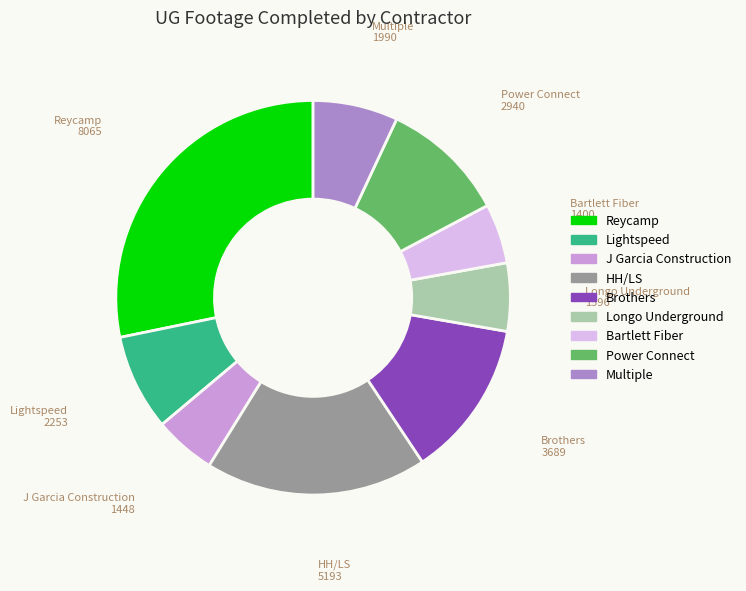

True or false: Power Connect accounts for 1% of the total.

False